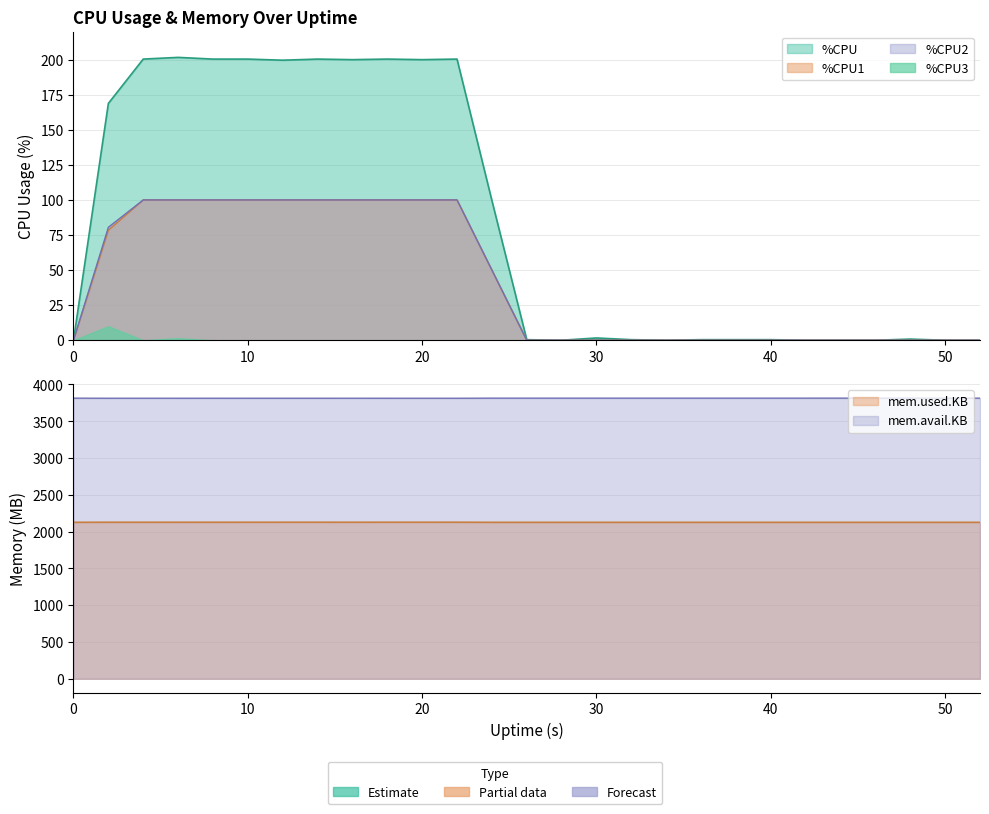

Is the value of mem.used.KB_norm at 18 greater than the value of %CPU2 at 50?

Yes